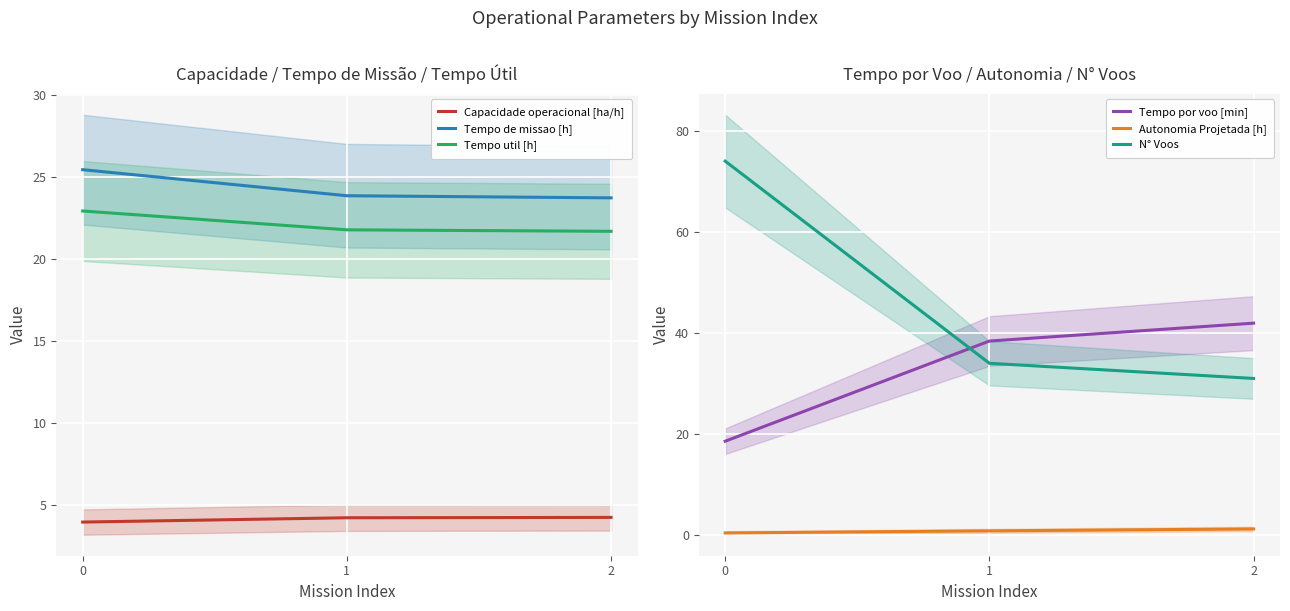

List the labels in order of Tempo util [h] value, largest first.

0, 1, 2